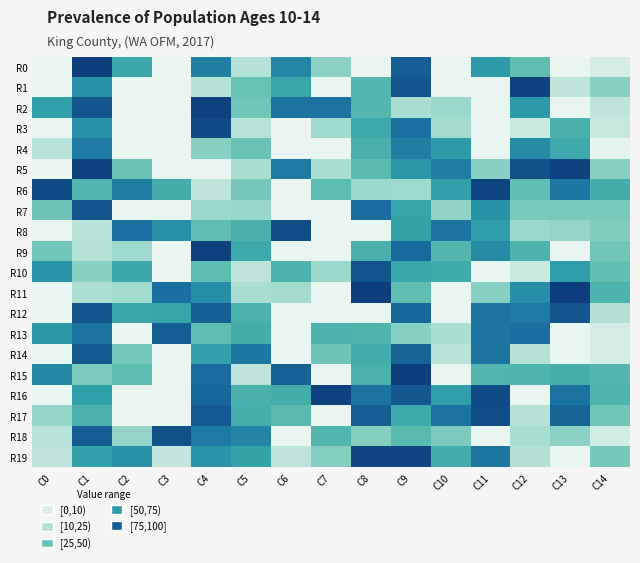

Reading right to left, transcribe all the data shown in this chart.

R0: C14=6	C13=0	C12=39	C11=62	C10=0	C9=87	C8=0	C7=27	C6=70	C5=16	C4=73	C3=0	C2=54	C1=99	C0=0
R1: C14=28	C13=13	C12=97	C11=0	C10=0	C9=90	C8=43	C7=0	C6=55	C5=37	C4=16	C3=0	C2=0	C1=66	C0=0
R2: C14=13	C13=0	C12=62	C11=0	C10=23	C9=19	C8=43	C7=78	C6=78	C5=34	C4=98	C3=0	C2=0	C1=90	C0=59
R3: C14=11	C13=48	C12=10	C11=0	C10=21	C9=79	C8=53	C7=22	C6=0	C5=15	C4=94	C3=0	C2=0	C1=66	C0=0
R4: C14=1	C13=53	C12=68	C11=0	C10=62	C9=73	C8=48	C7=0	C6=0	C5=36	C4=28	C3=0	C2=0	C1=75	C0=15
R5: C14=28	C13=97	C12=92	C11=28	C10=74	C9=63	C8=41	C7=19	C6=75	C5=20	C4=0	C3=0	C2=36	C1=97	C0=0
R6: C14=50	C13=76	C12=38	C11=96	C10=58	C9=22	C8=23	C7=40	C6=0	C5=33	C4=13	C3=50	C2=74	C1=44	C0=94
R7: C14=32	C13=32	C12=32	C11=65	C10=26	C9=56	C8=81	C7=0	C6=0	C5=24	C4=23	C3=0	C2=0	C1=90	C0=35
R8: C14=30	C13=25	C12=23	C11=60	C10=77	C9=57	C8=0	C7=0	C6=93	C5=48	C4=39	C3=66	C2=79	C1=15	C0=0
R9: C14=34	C13=0	C12=46	C11=68	C10=43	C9=82	C8=48	C7=0	C6=0	C5=53	C4=98	C3=0	C2=22	C1=16	C0=34
R10: C14=38	C13=60	C12=10	C11=0	C10=52	C9=55	C8=91	C7=23	C6=46	C5=14	C4=40	C3=0	C2=54	C1=28	C0=64
R11: C14=46	C13=100	C12=67	C11=28	C10=0	C9=39	C8=100	C7=0	C6=21	C5=19	C4=67	C3=80	C2=21	C1=18	C0=0
R12: C14=17	C13=90	C12=75	C11=77	C10=0	C9=83	C8=0	C7=0	C6=0	C5=47	C4=86	C3=56	C2=55	C1=90	C0=0
R13: C14=6	C13=0	C12=80	C11=77	C10=19	C9=28	C8=45	C7=46	C6=0	C5=50	C4=39	C3=87	C2=0	C1=77	C0=63
R14: C14=6	C13=0	C12=16	C11=78	C10=15	C9=84	C8=51	C7=35	C6=0	C5=76	C4=58	C3=0	C2=33	C1=88	C0=0
R15: C14=44	C13=49	C12=45	C11=44	C10=0	C9=100	C8=47	C7=0	C6=85	C5=14	C4=81	C3=0	C2=40	C1=31	C0=69
R16: C14=45	C13=78	C12=0	C11=94	C10=59	C9=89	C8=78	C7=98	C6=50	C5=48	C4=83	C3=0	C2=0	C1=59	C0=0
R17: C14=34	C13=84	C12=16	C11=93	C10=78	C9=52	C8=87	C7=0	C6=41	C5=49	C4=88	C3=0	C2=0	C1=47	C0=25
R18: C14=7	C13=27	C12=20	C11=0	C10=31	C9=41	C8=29	C7=44	C6=0	C5=71	C4=75	C3=92	C2=25	C1=87	C0=15
R19: C14=33	C13=0	C12=17	C11=76	C10=51	C9=96	C8=96	C7=29	C6=14	C5=57	C4=64	C3=12	C2=66	C1=58	C0=14